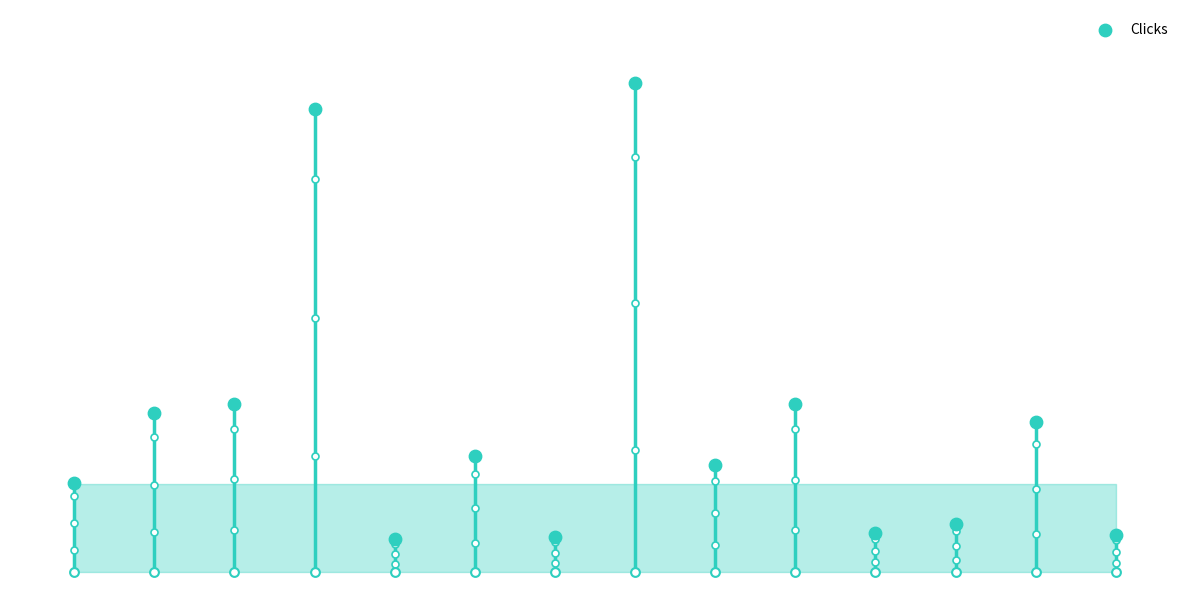

Between 4 and 12, which is larger?

12